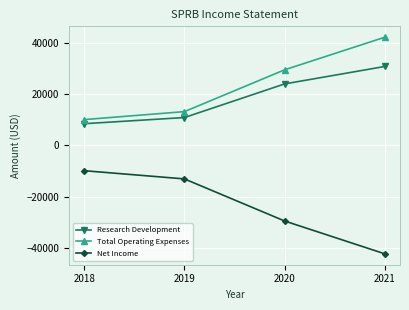

Which category has the lowest value in the Net Income series?

2021